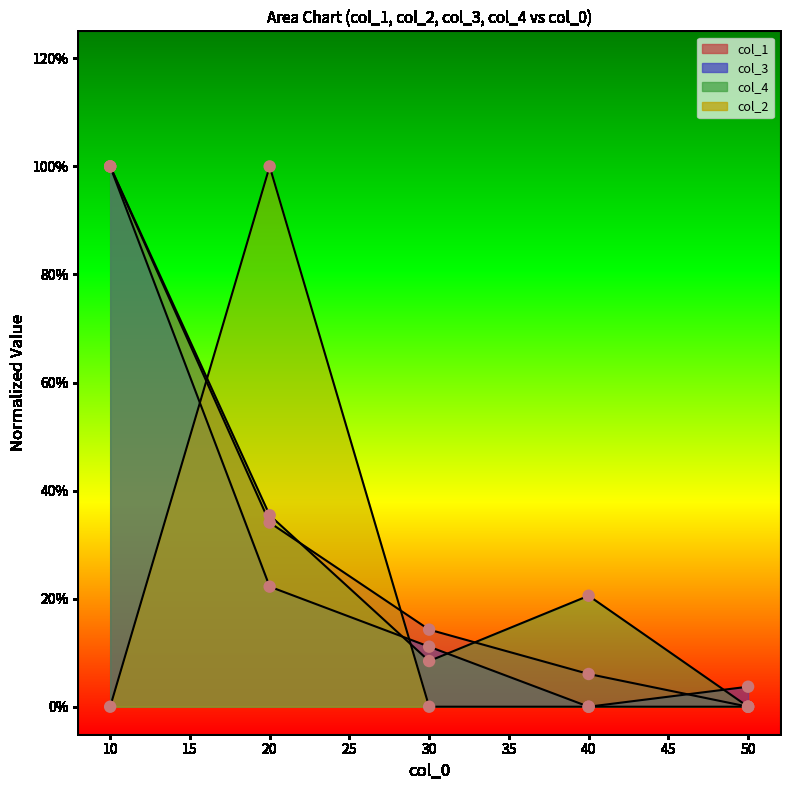

Which series contains the lowest Y value?

col_1